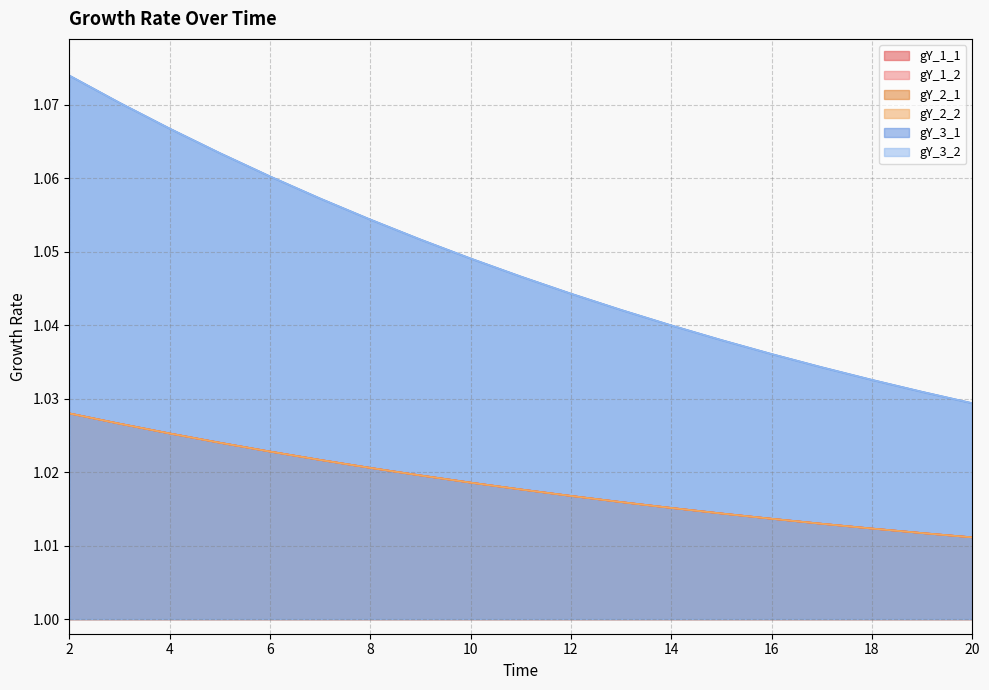

Which label corresponds to the smallest value in the chart?

20